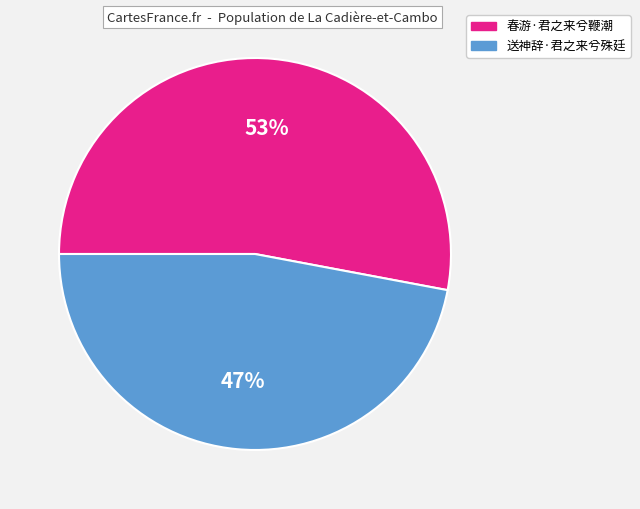

Is 春游·君之来兮鞭潮 the majority of the pie?

Yes